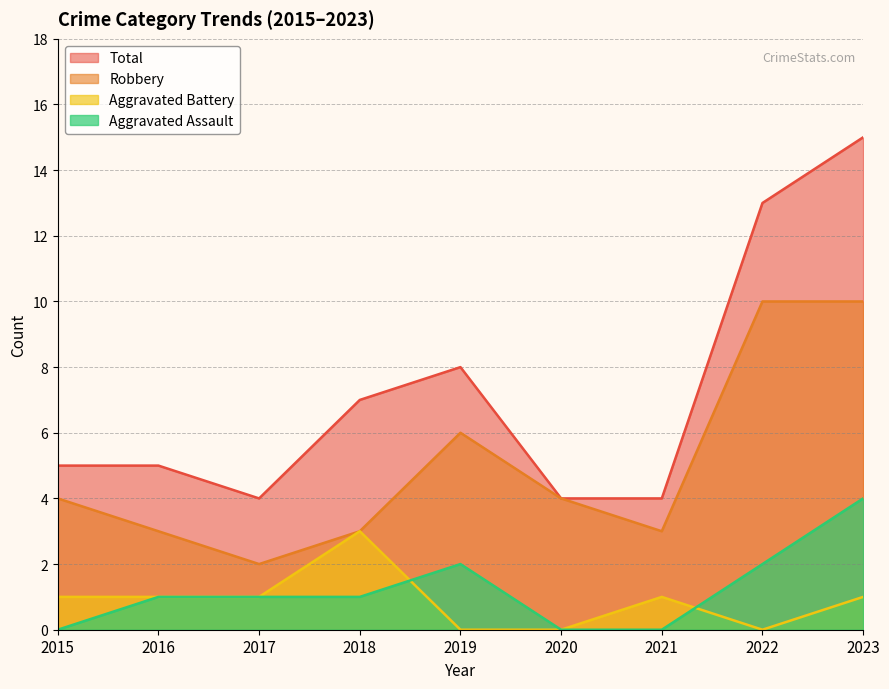

What is the lowest value of the Robbery series?

2